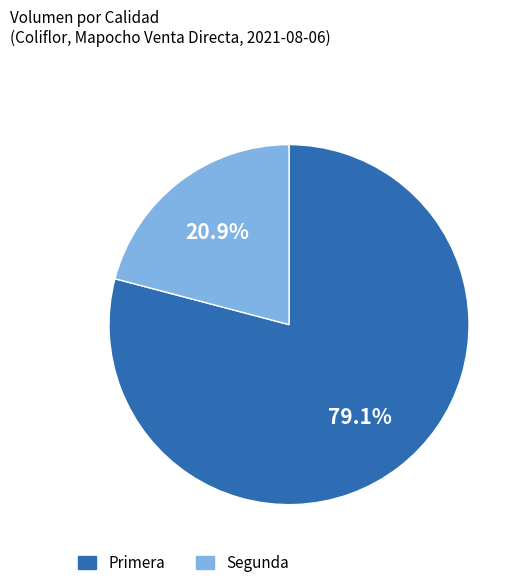

Count the number of slices in the pie.

2